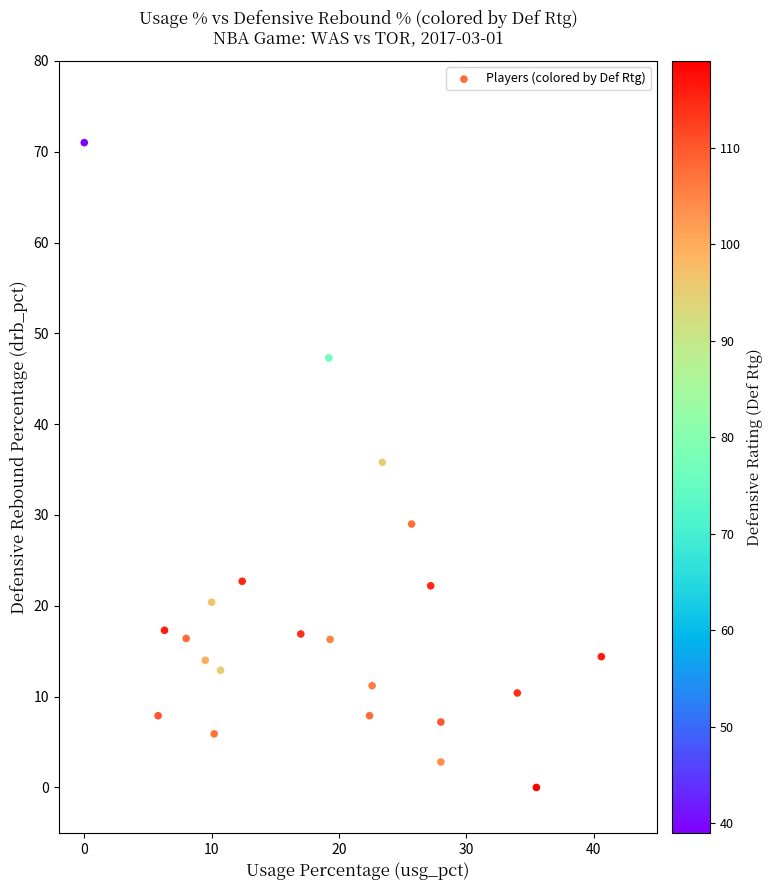

What is the range of X values (max minus min)?

40.6